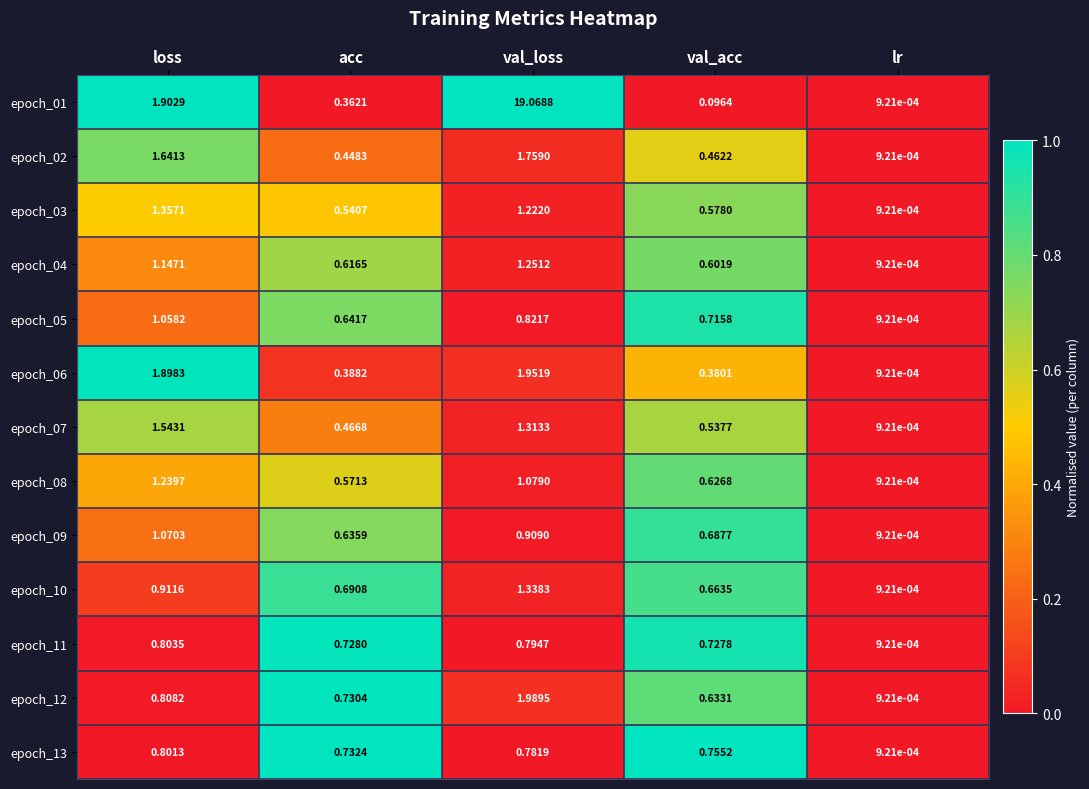

Where is epoch_11 nearest to the value 0?

lr